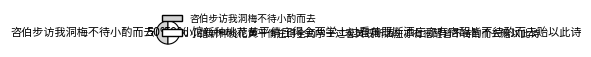

True or false: 咨伯步访我洞梅不待小酌而去 accounts for 37% of the total.

False